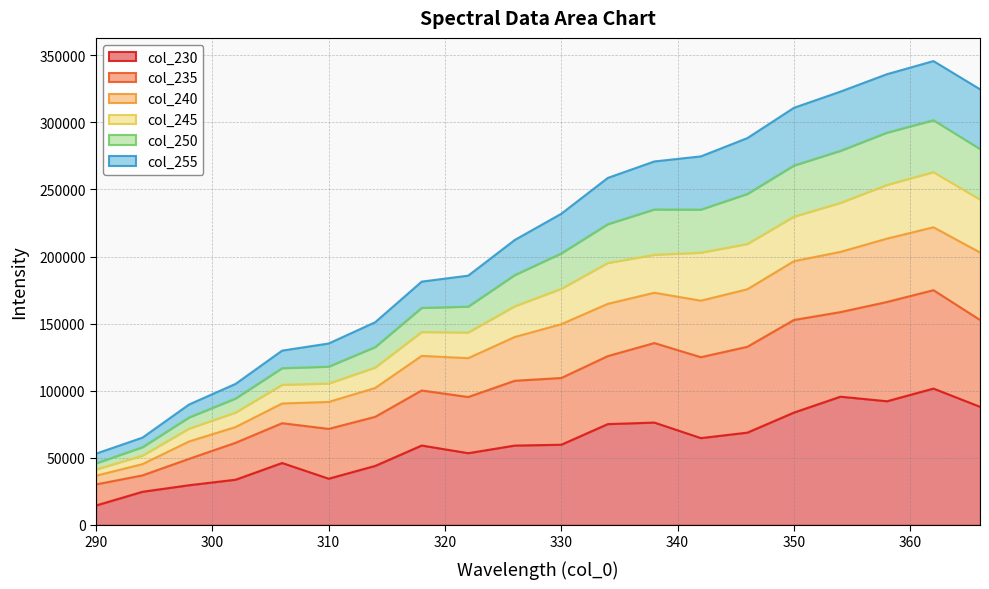

At which label does 250 reach its minimum?

290